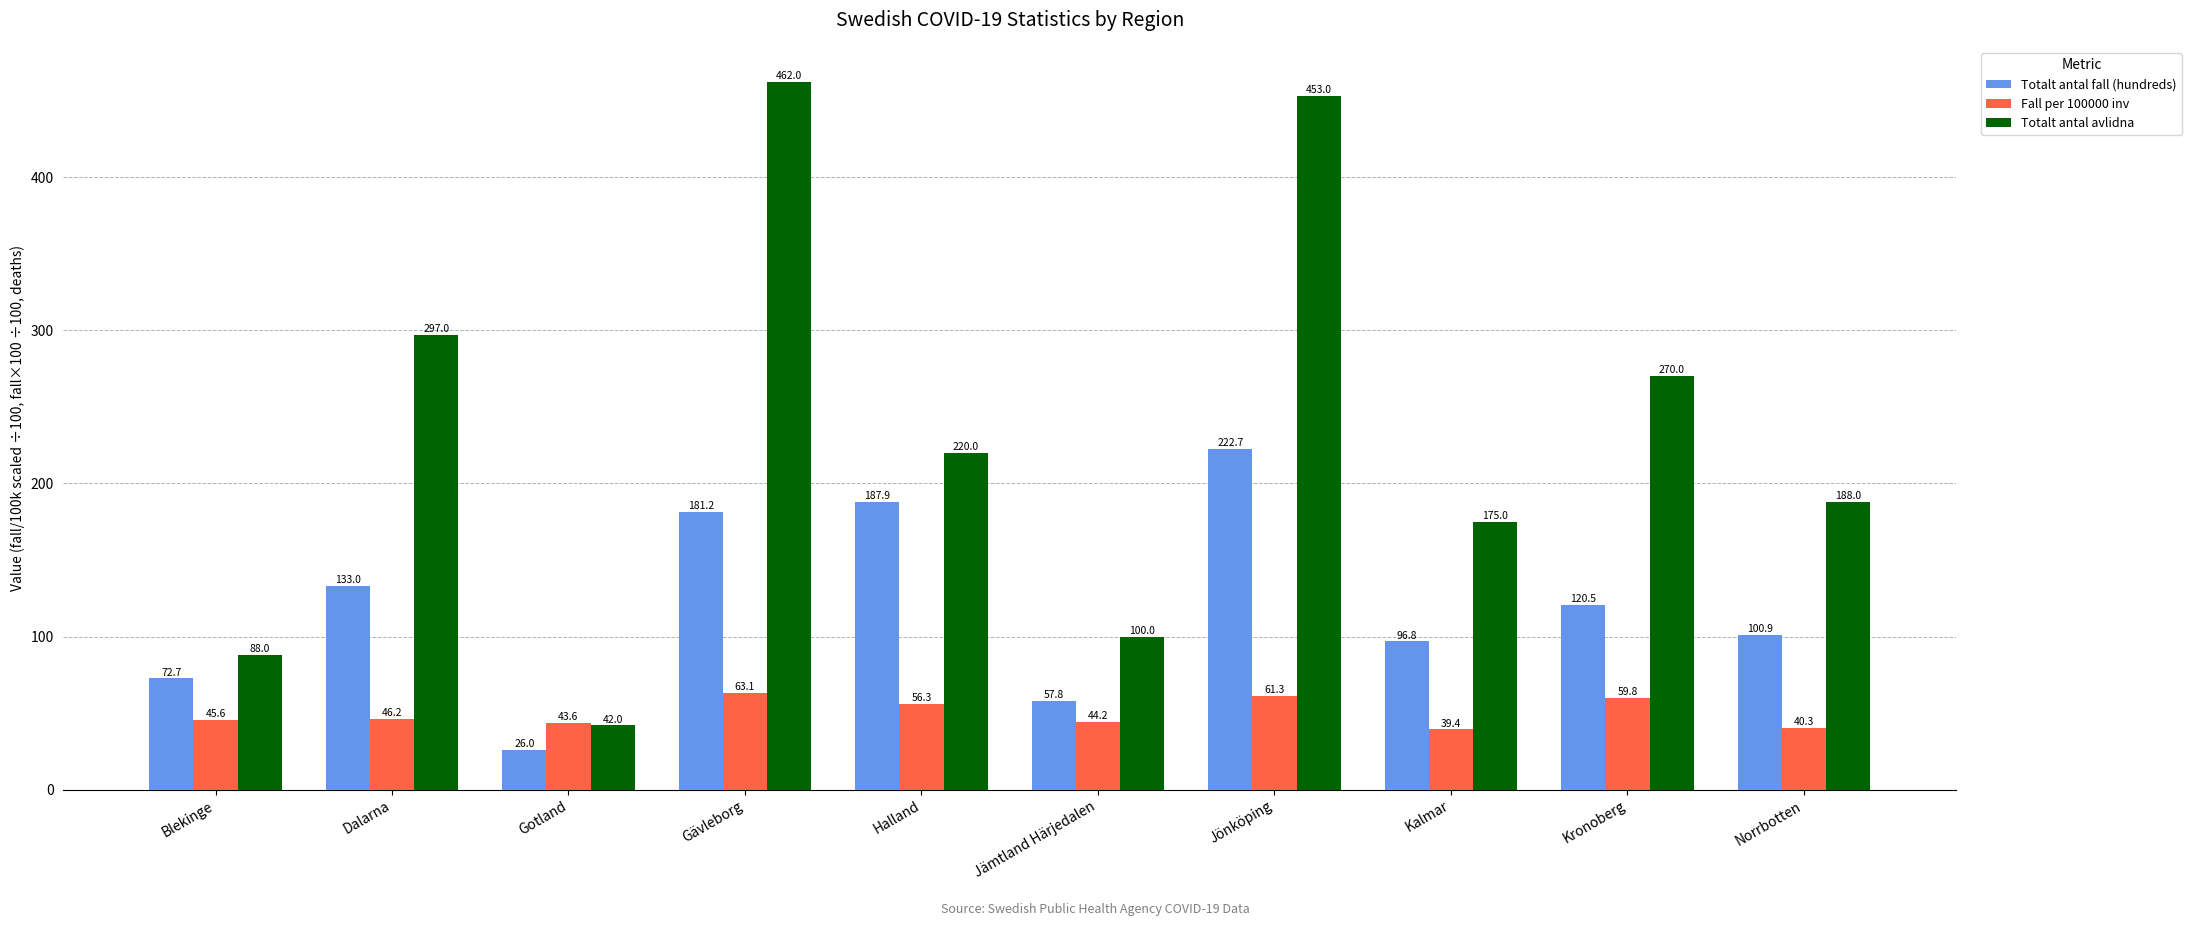

What is the maximum value for Fall per 100000 inv?

63.1